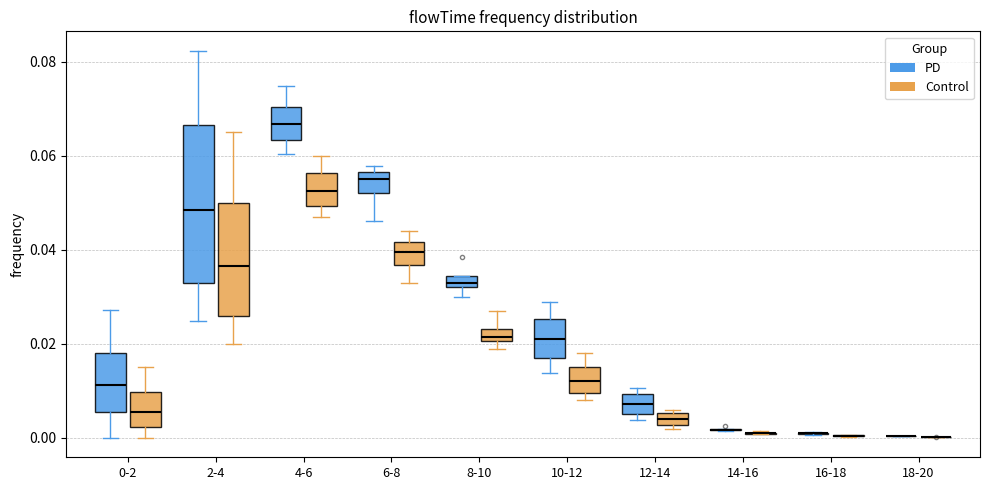

Where does the upper whisker of the box for 10-12 (Control) end on the y-axis? The values are not printed on the chart, so give them approximately, as read against the axis.

0.018